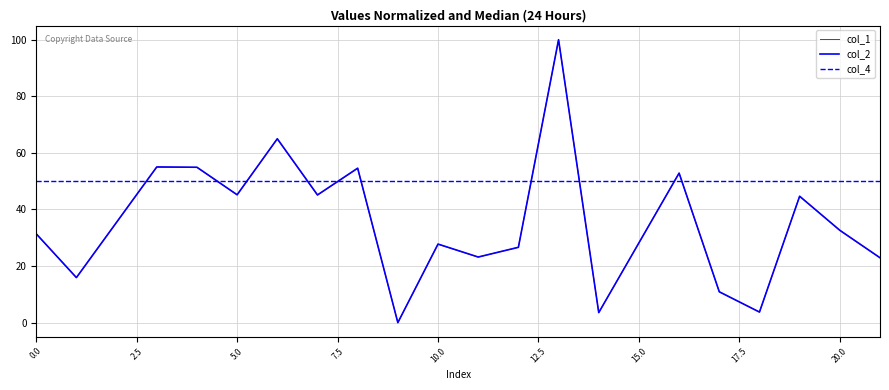

What is the difference between the maximum and minimum values in the col_2 series?

100.0